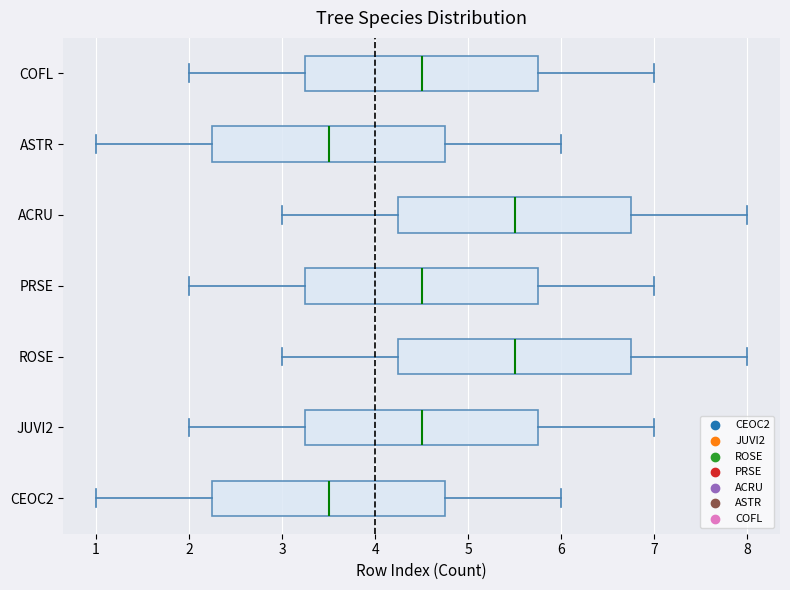

Reading bottom to top, read every box against the x-axis: the position of its median line, the range the box covers, and the ends of its whiskers. The values are not printed on the chart, so give them approximately, as read against the axis.

CEOC2: median 3.5, box 2.3 to 4.8, whiskers 1.0 to 6.0
JUVI2: median 4.5, box 3.3 to 5.8, whiskers 2.0 to 7.0
ROSE: median 5.5, box 4.3 to 6.8, whiskers 3.0 to 8.0
PRSE: median 4.5, box 3.3 to 5.8, whiskers 2.0 to 7.0
ACRU: median 5.5, box 4.3 to 6.8, whiskers 3.0 to 8.0
ASTR: median 3.5, box 2.3 to 4.8, whiskers 1.0 to 6.0
COFL: median 4.5, box 3.3 to 5.8, whiskers 2.0 to 7.0